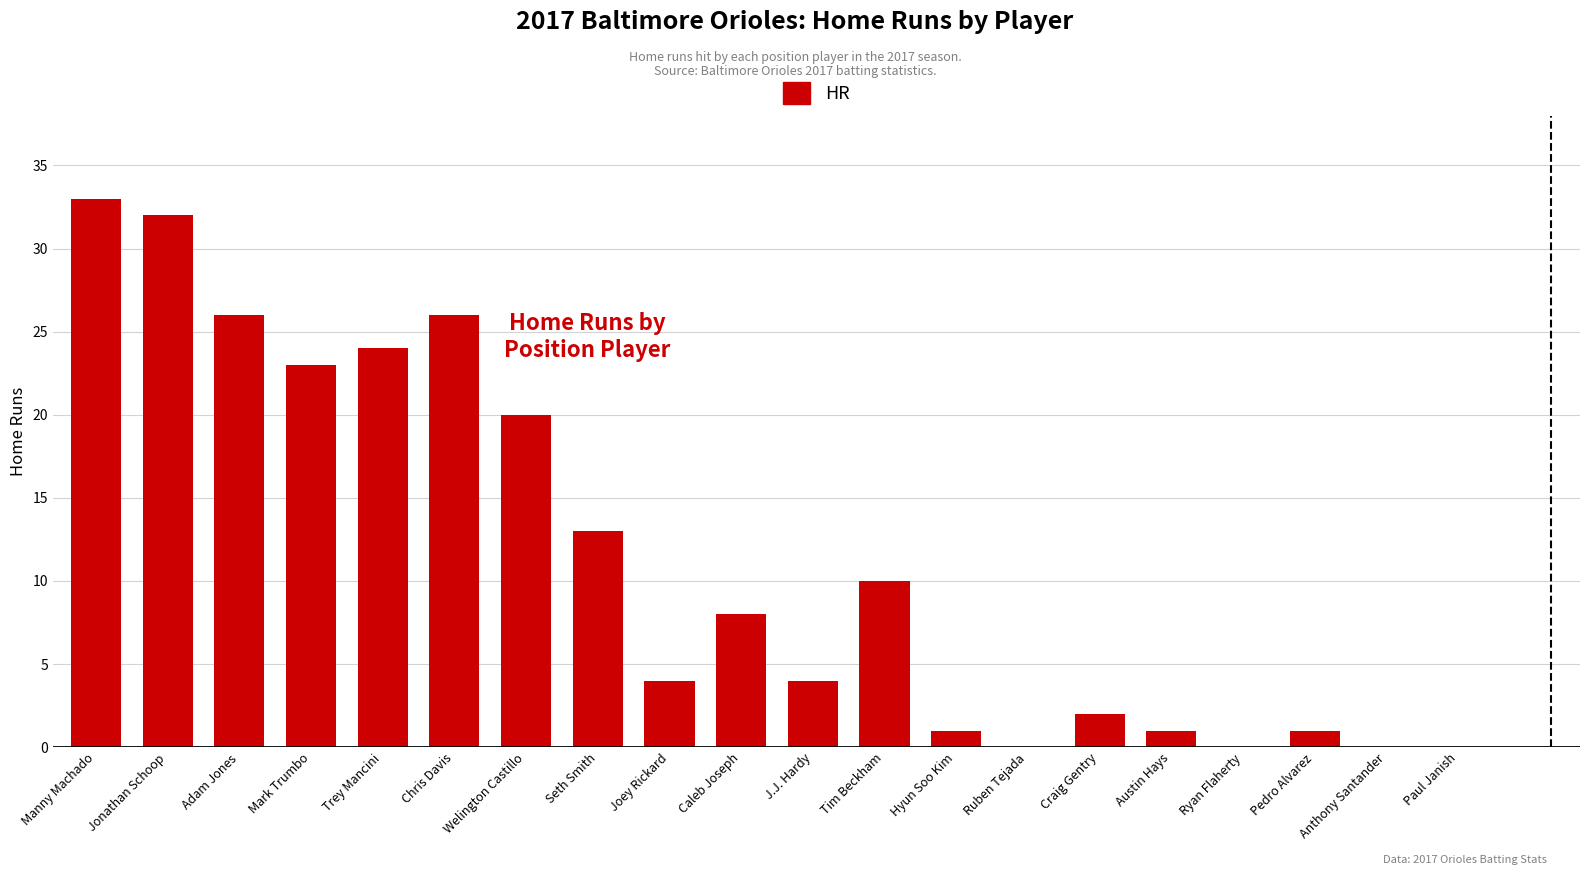

Reading left to right, transcribe all the data shown in this chart.

33	32	26	23	24	26	20	13	4	8	4	10	1	0	2	1	0	1	0	0